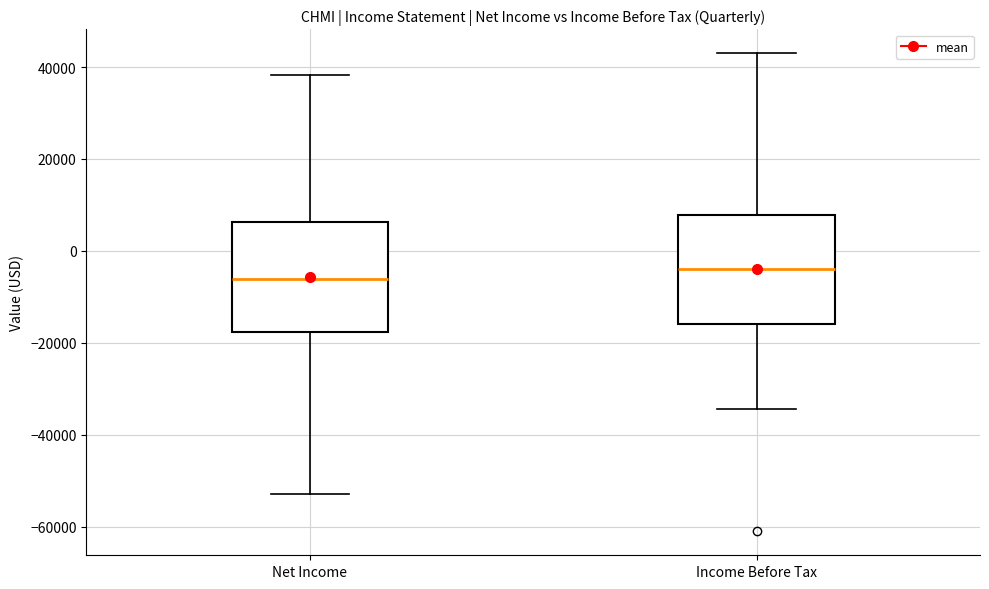

Reading left to right, transcribe this box plot: for each box, give where its median line is, the range the box spans, and where its two whiskers end, as read against the y-axis. The values are not printed on the chart, so give them approximately, as read against the axis.

Net Income: median -6000, box -18000 to 6000, whiskers -52000 to 38000
Income Before Tax: median -4000, box -16000 to 8000, whiskers -34000 to 44000